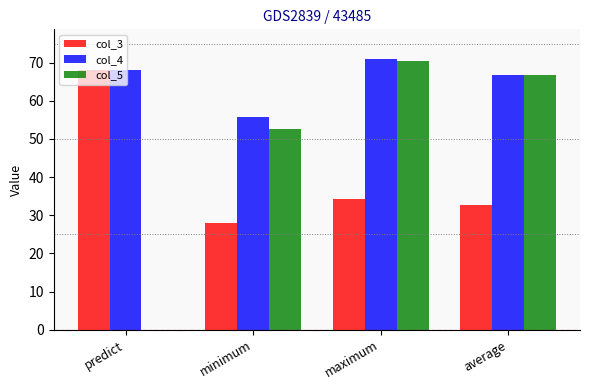

Count the number of categories in the chart.

4